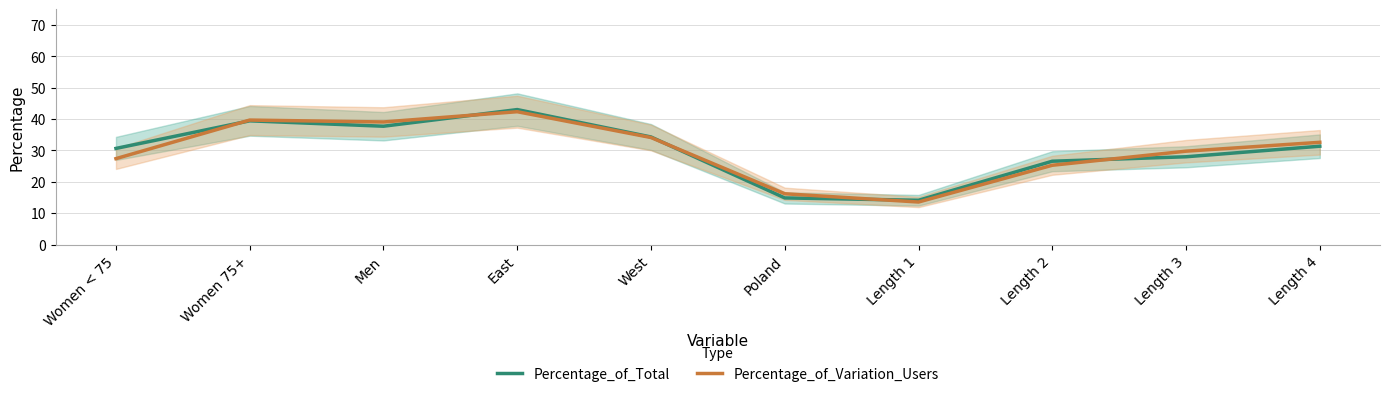

Rank the series by their maximum value, from highest to lowest.

Percentage_of_Total, Percentage_of_Variation_Users